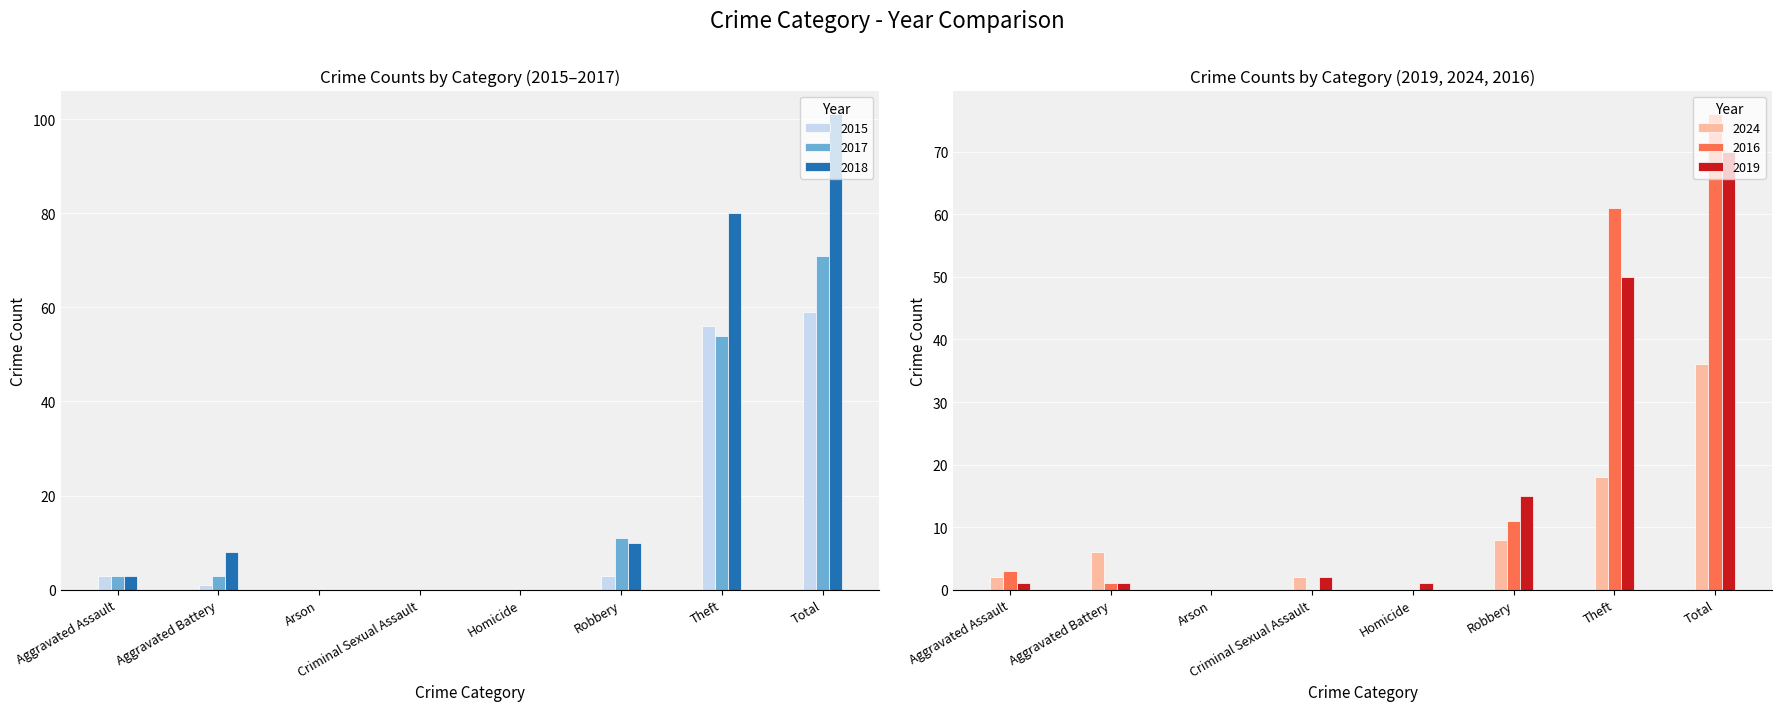

Reading left to right, what are all the values shown in this chart?

2015: Aggravated Assault=3	Aggravated Battery=1	Arson=0	Criminal Sexual Assault=0	Homicide=0	Robbery=3	Theft=56	Total=59
2017: Aggravated Assault=3	Aggravated Battery=3	Arson=0	Criminal Sexual Assault=0	Homicide=0	Robbery=11	Theft=54	Total=71
2018: Aggravated Assault=3	Aggravated Battery=8	Arson=0	Criminal Sexual Assault=0	Homicide=0	Robbery=10	Theft=80	Total=101
2024: Aggravated Assault=2	Aggravated Battery=6	Arson=0	Criminal Sexual Assault=2	Homicide=0	Robbery=8	Theft=18	Total=36
2016: Aggravated Assault=3	Aggravated Battery=1	Arson=0	Criminal Sexual Assault=0	Homicide=0	Robbery=11	Theft=61	Total=76
2019: Aggravated Assault=1	Aggravated Battery=1	Arson=0	Criminal Sexual Assault=2	Homicide=1	Robbery=15	Theft=50	Total=70